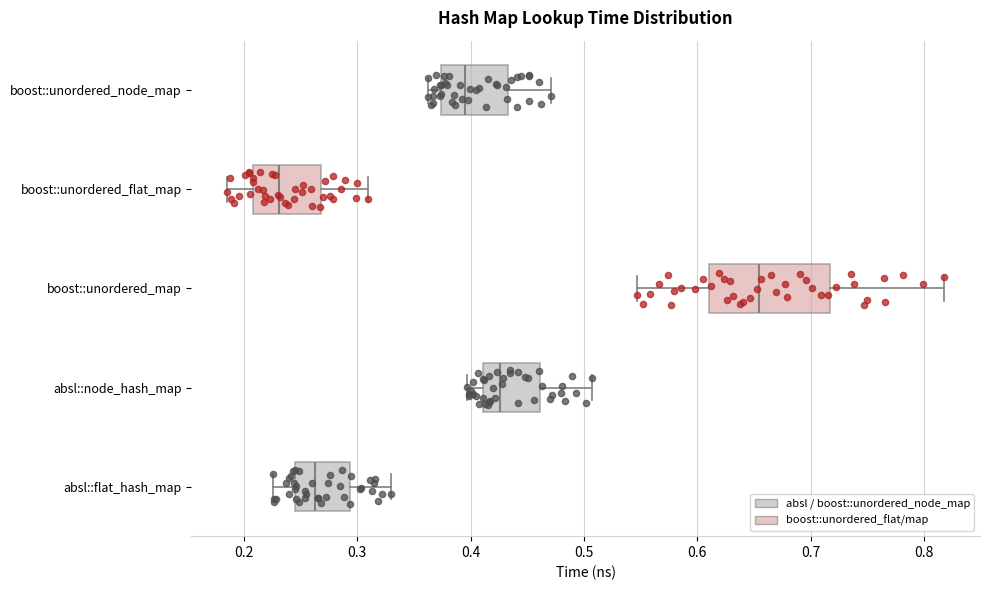

Which box has the furthest to the left median line?

boost::unordered_flat_map